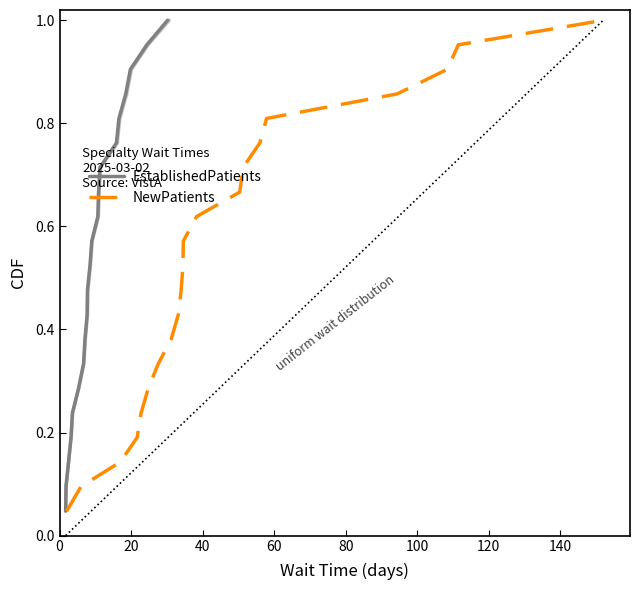

The value of NewPatients at 17 is 1.2. True or false?

False